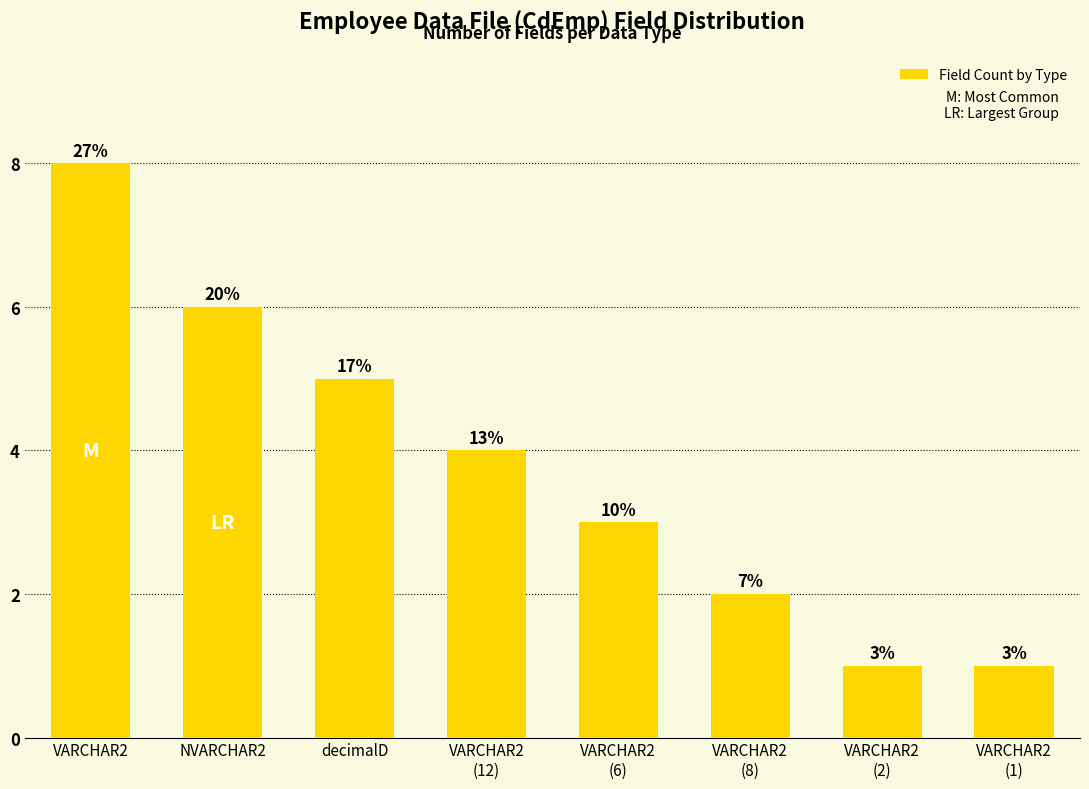

Is it true that the value at VARCHAR2
(12) is 4?

True